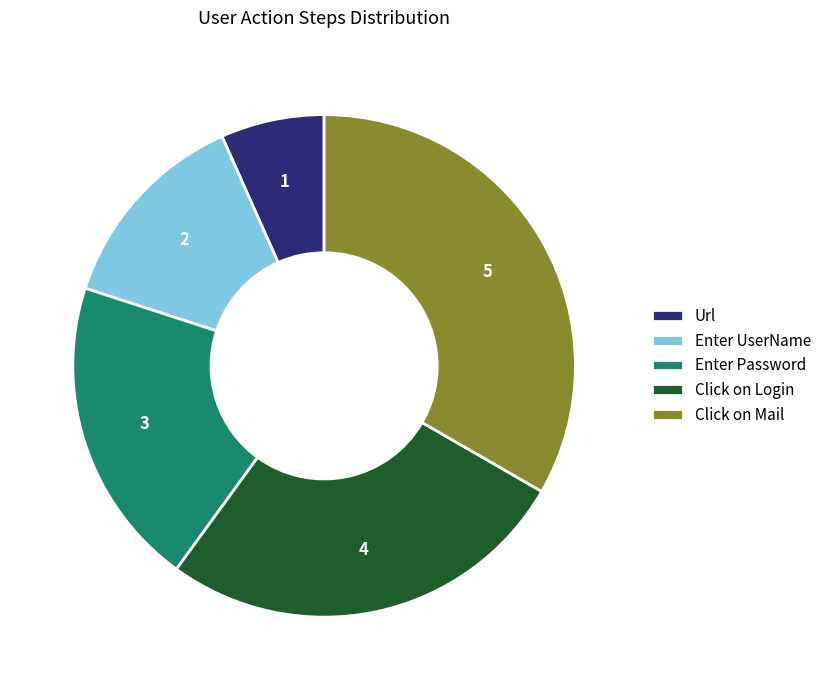

How many segments does this pie chart have?

5